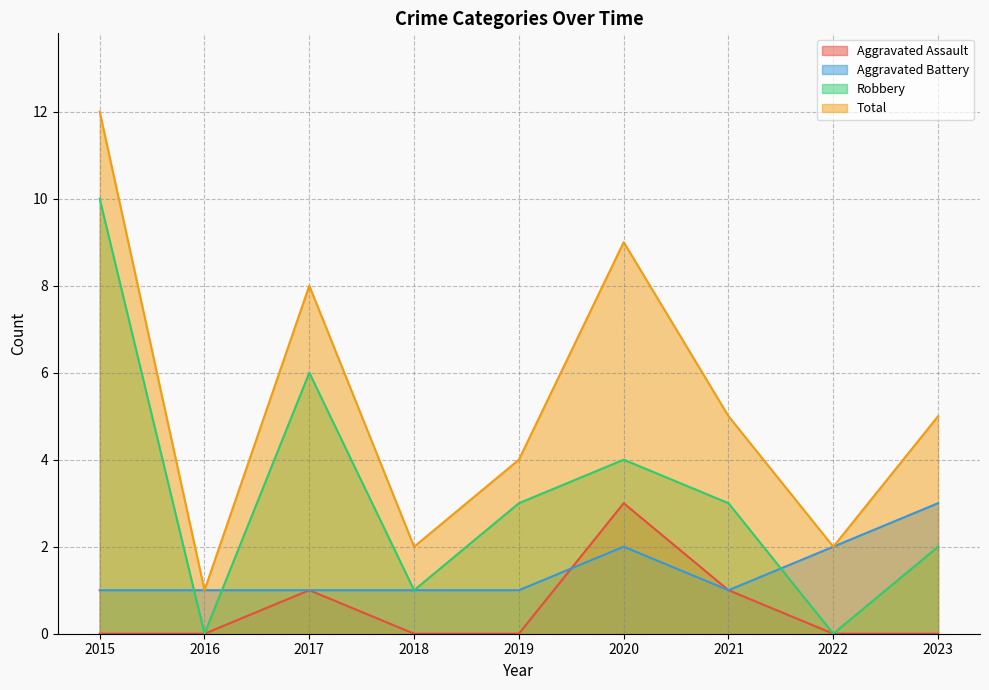

At which category does Aggravated Battery reach its first local peak?

2020